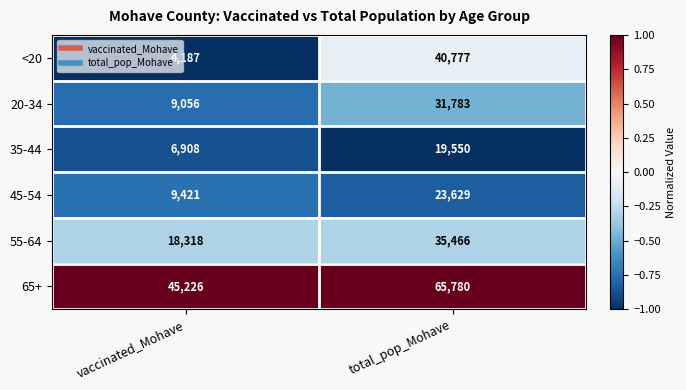

Reading left to right, list all the values displayed in this chart.

<20: 4187	40777
20-34: 9056	31783
35-44: 6908	19550
45-54: 9421	23629
55-64: 18318	35466
65+: 45226	65780